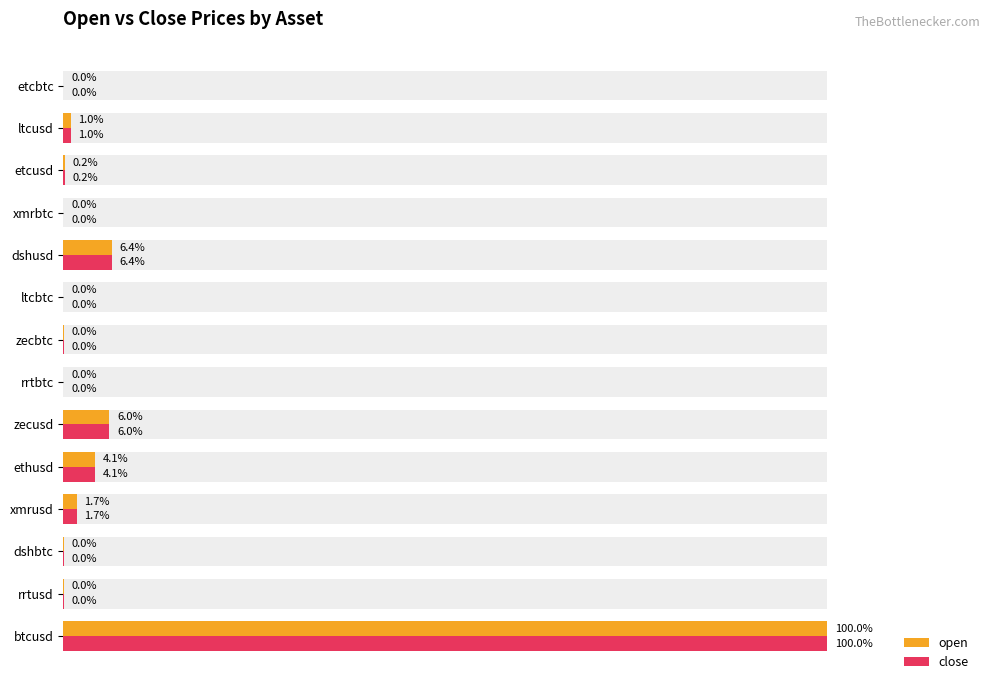

What are all the series names shown in the legend?

open, close